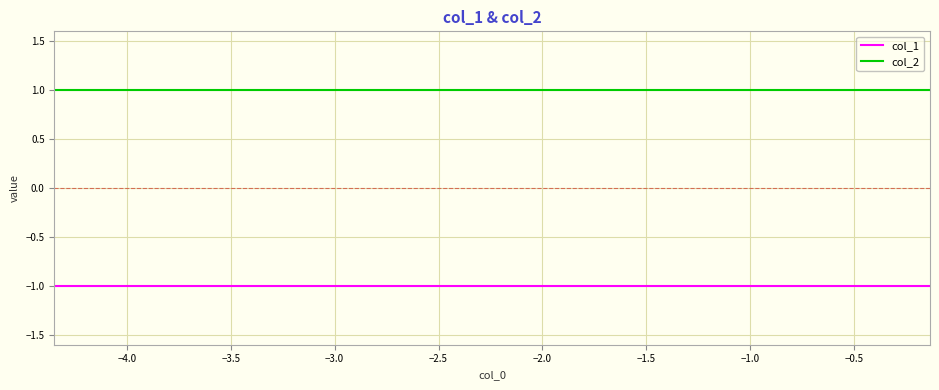

True or false: col_2 and col_1 intersect in this chart.

False